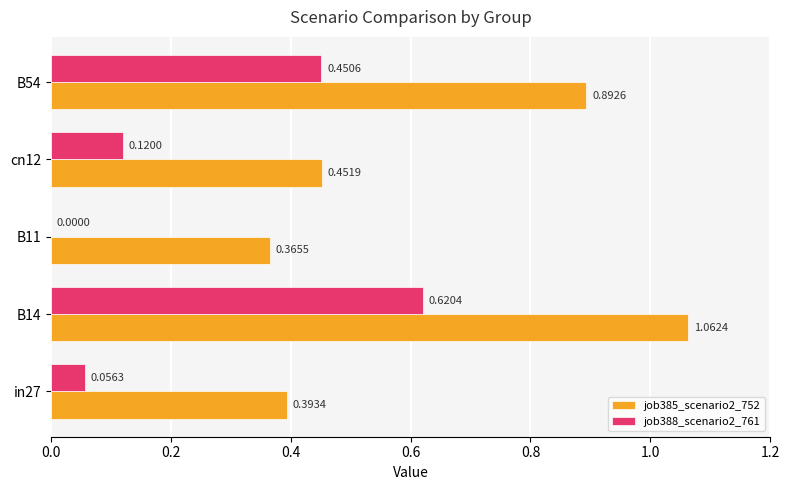

What is the sum of the job385_scenario2_752 values at cn12 and B11?

0.8